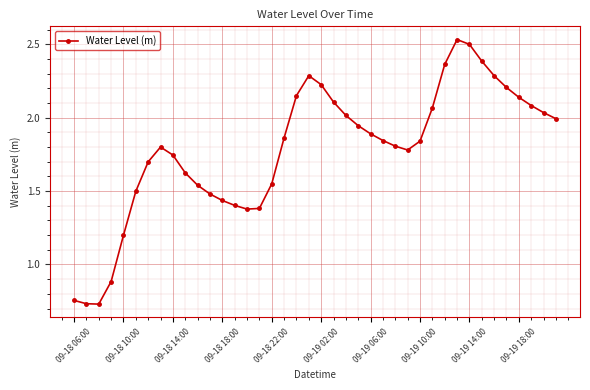

What is the sum of all values?

71.2